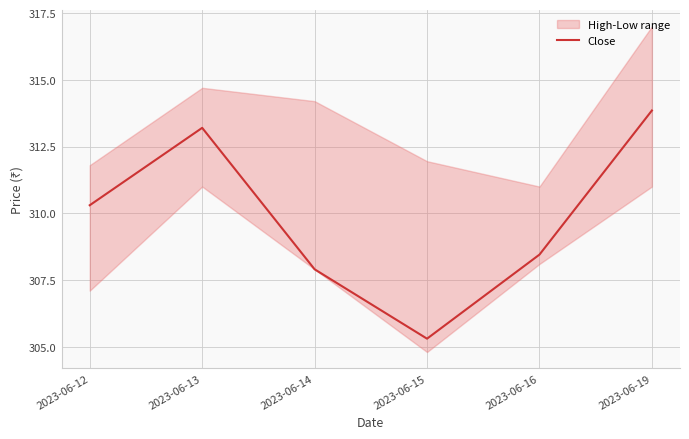

Where is the first local minimum?

2023-06-15